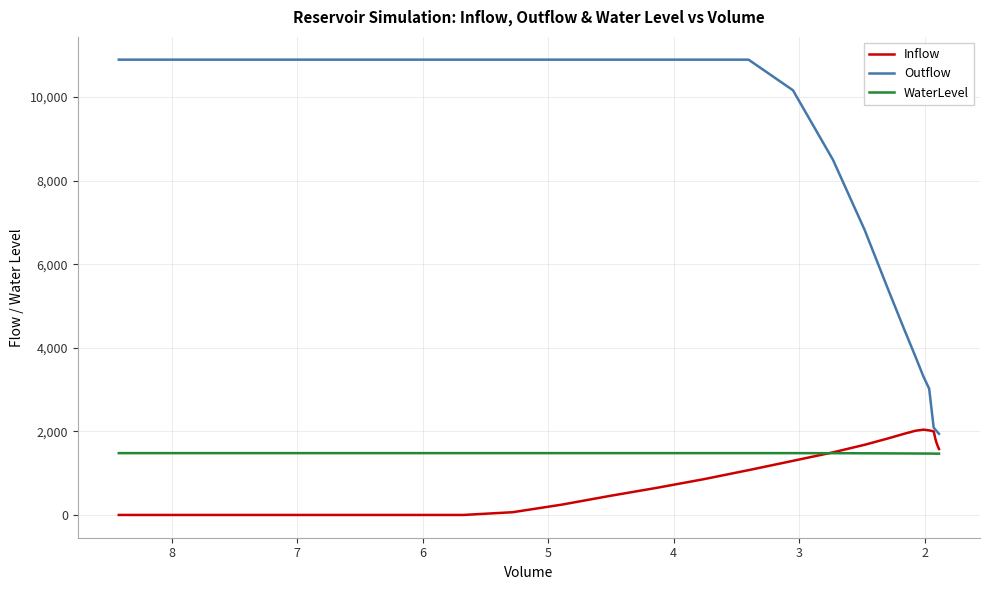

How many data points in Outflow are less than 10160?

14